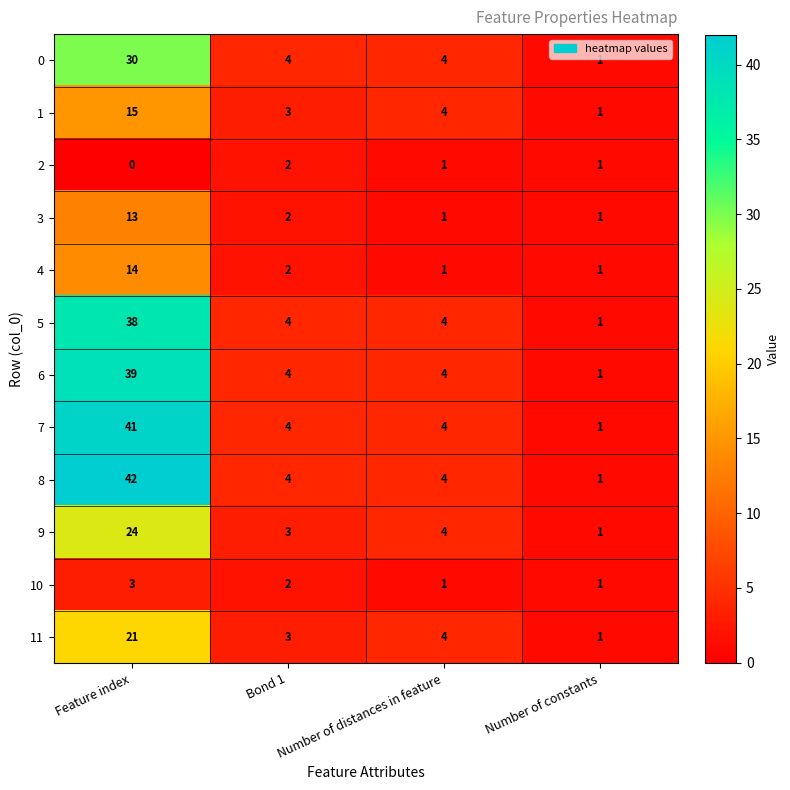

What is the sum of the 6 values at Number of distances in feature and Feature index?

43